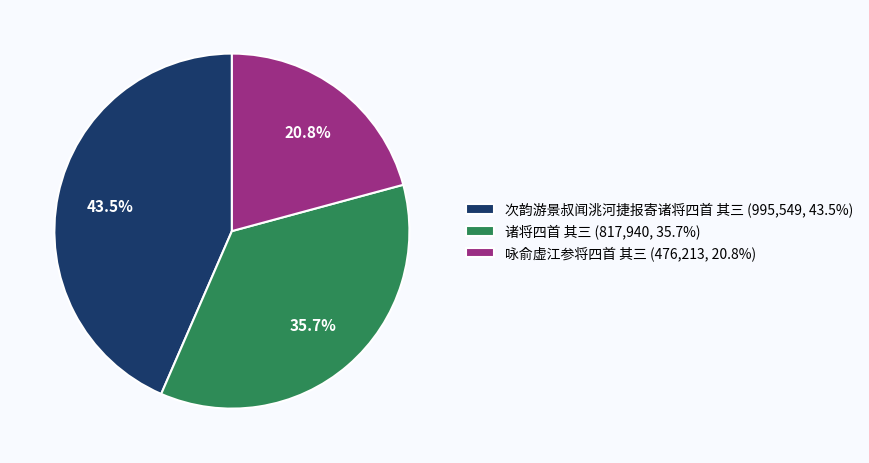

What percentage do 咏俞虚江参将四首 其三 and 诸将四首 其三 together represent?

56.5%